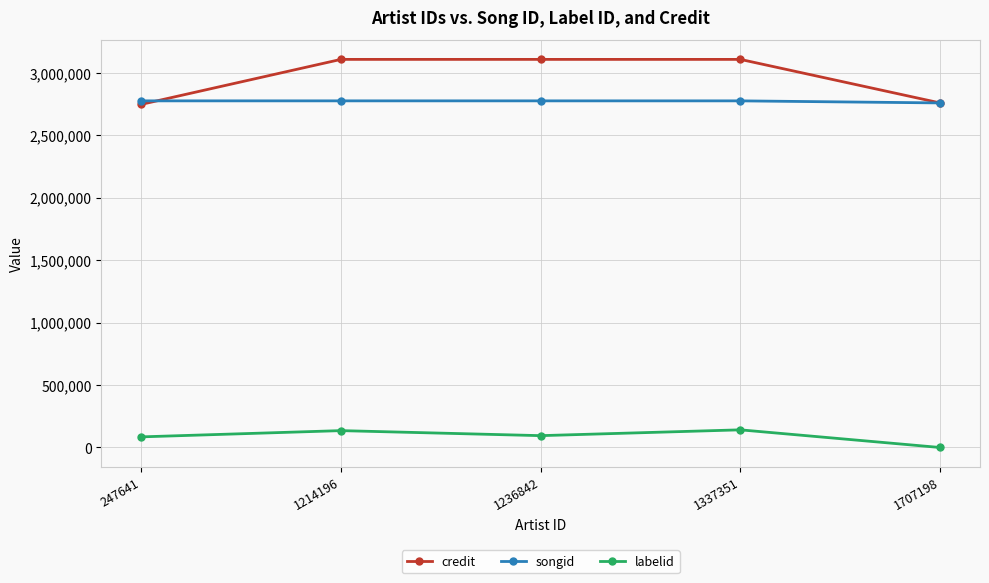

True or false: credit and labelid intersect in this chart.

False